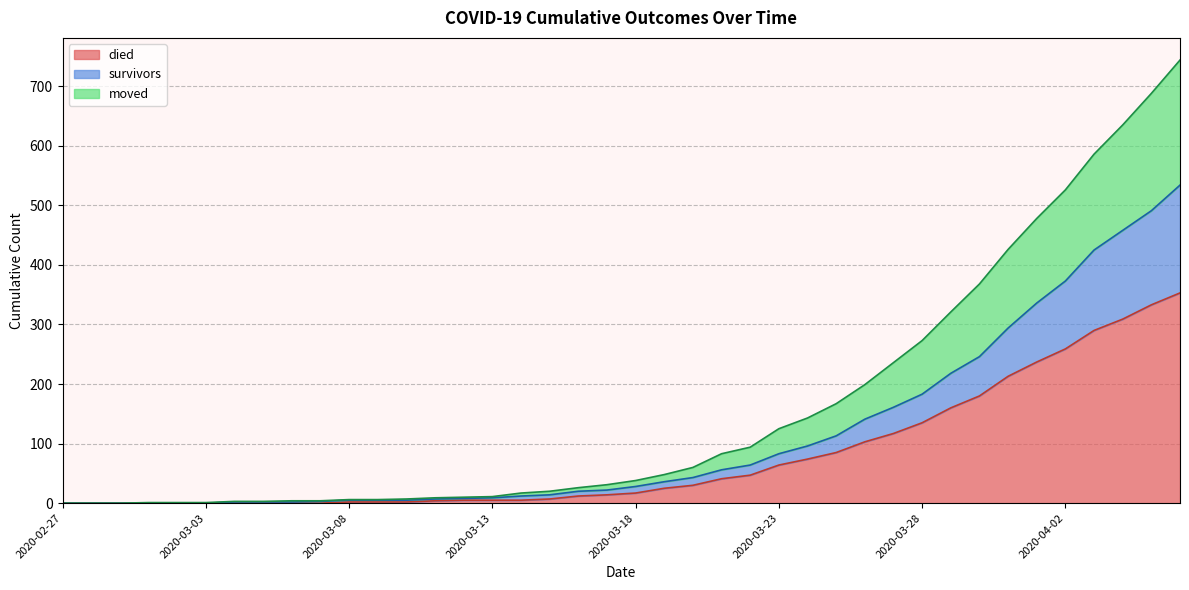

At which label does survivors first exceed 28?

2020-03-19